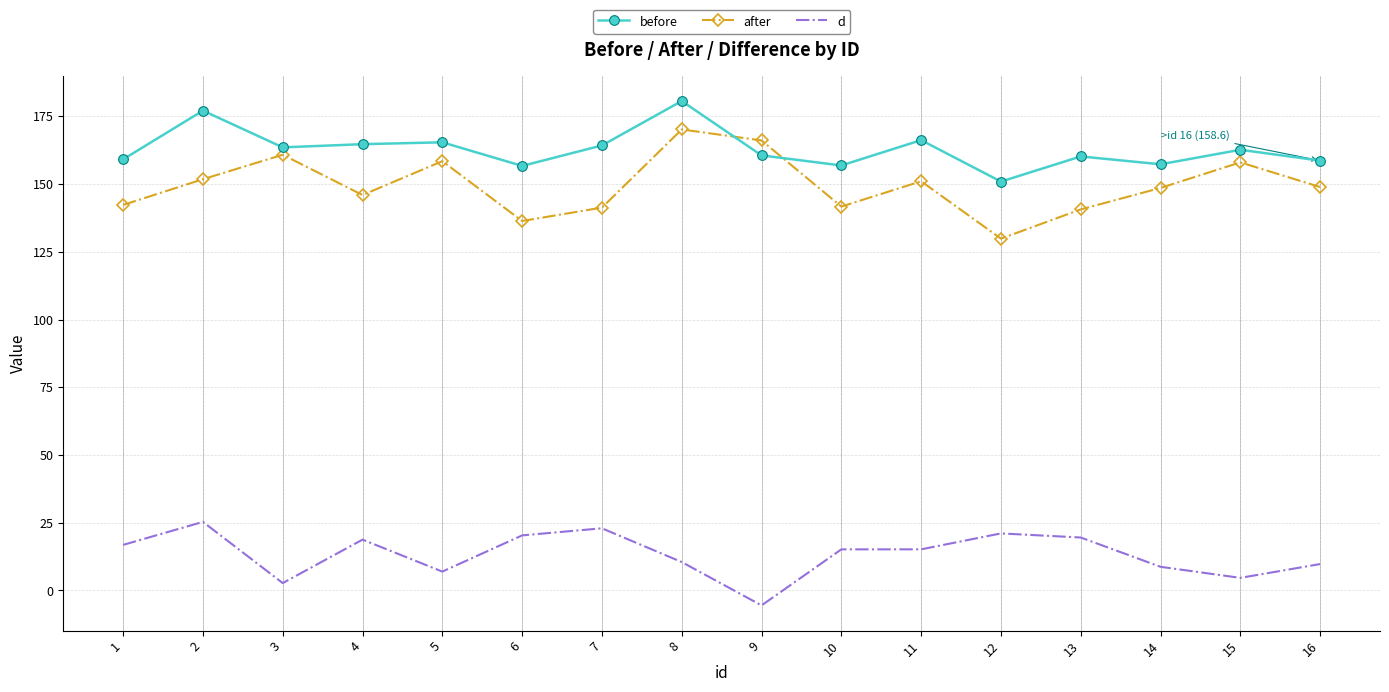

What is the highest value of the before series?

180.6